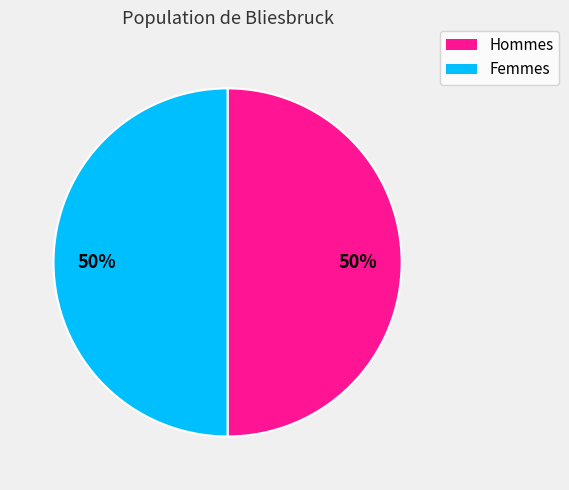

To the nearest percent, what portion does Hommes represent?

50%